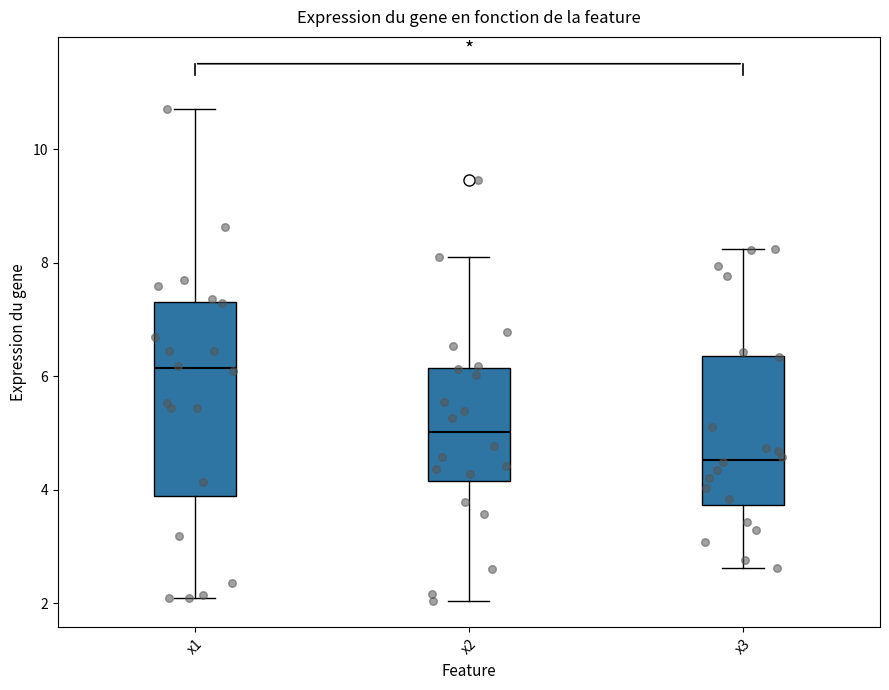

Where does the lower whisker of the box for x3 end on the y-axis? The values are not printed on the chart, so give them approximately, as read against the axis.

2.6